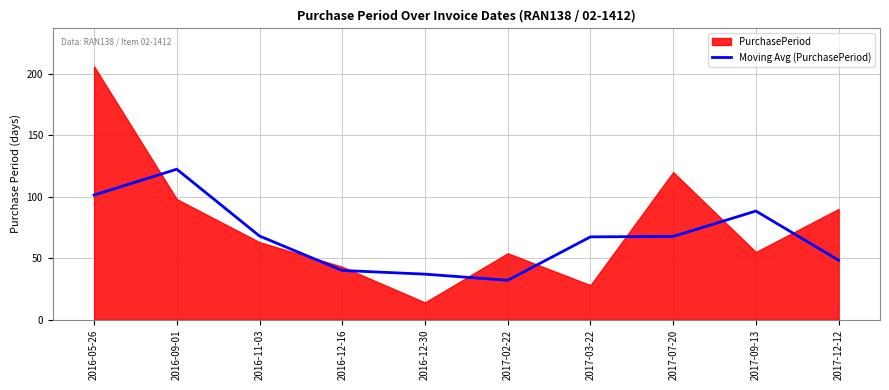

Is it true that the value at 2016-12-16 is 66.1?

False